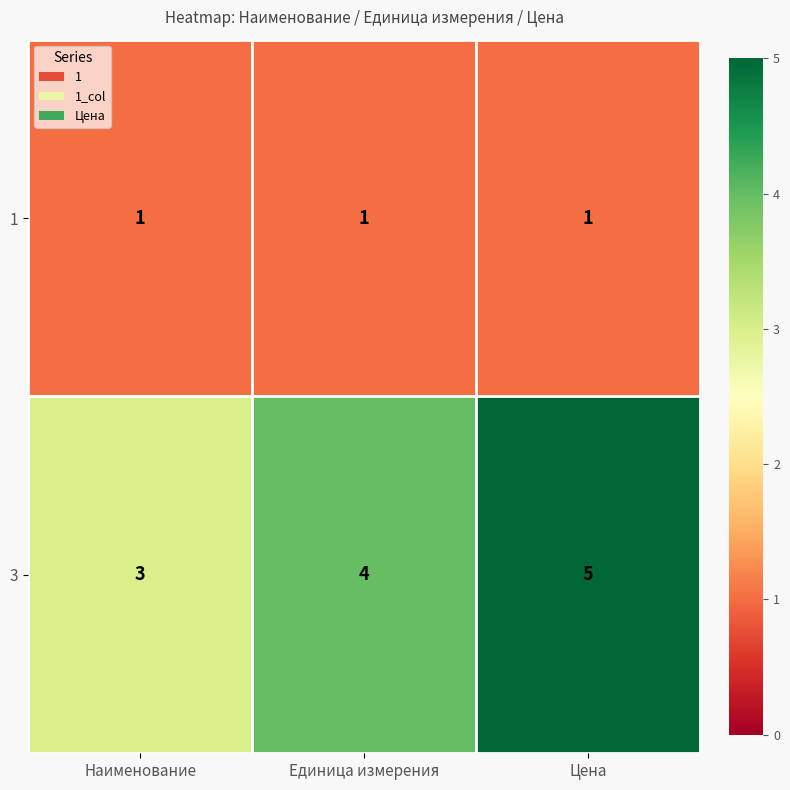

What is the sum of all 3 values?

12